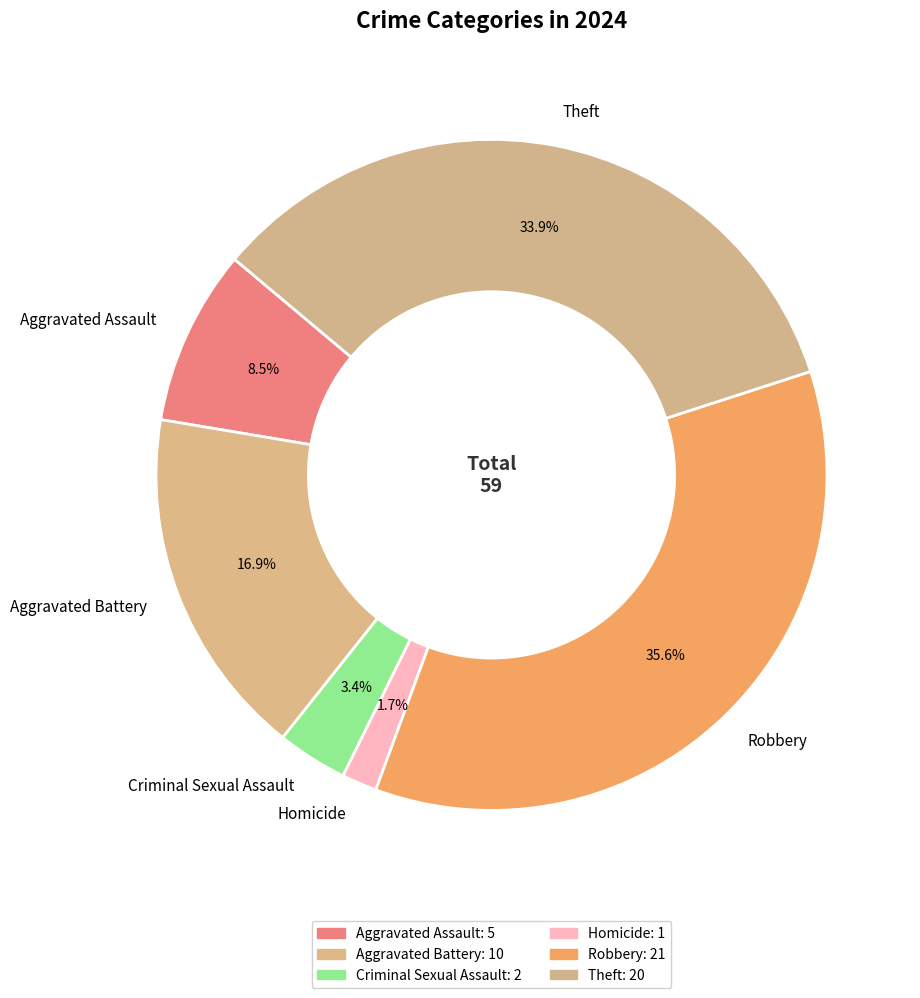

To the nearest percent, what is the difference between the largest and smallest slice percentages?

34%